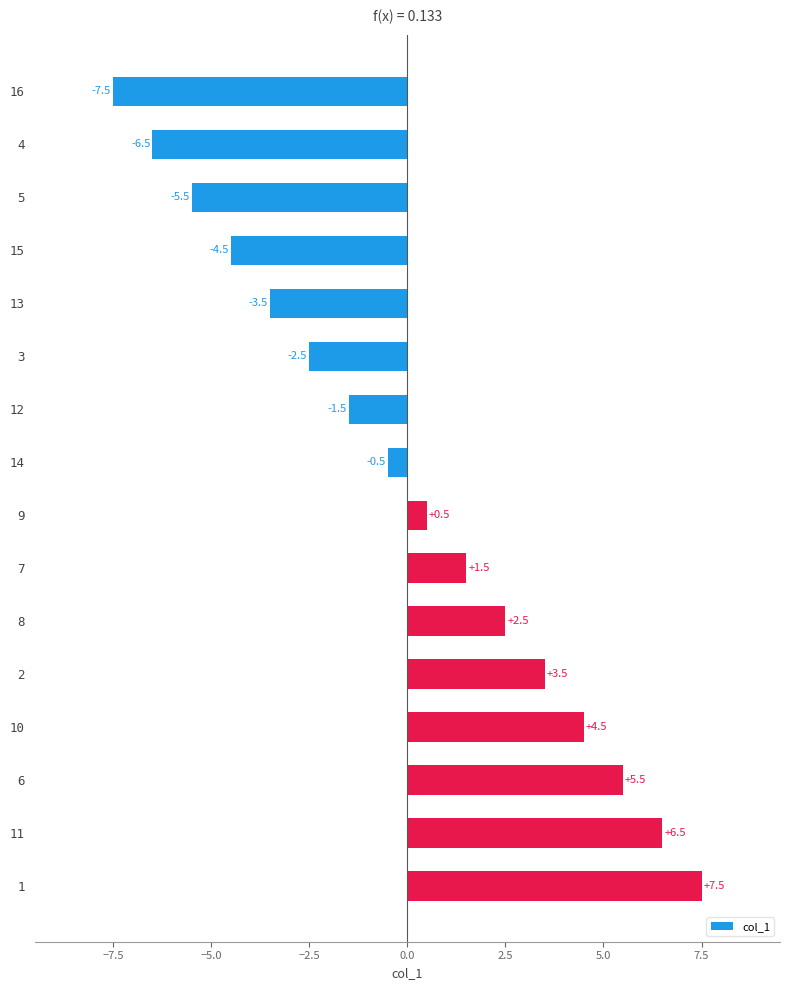

What is the label of the 8th bar from the top?

14